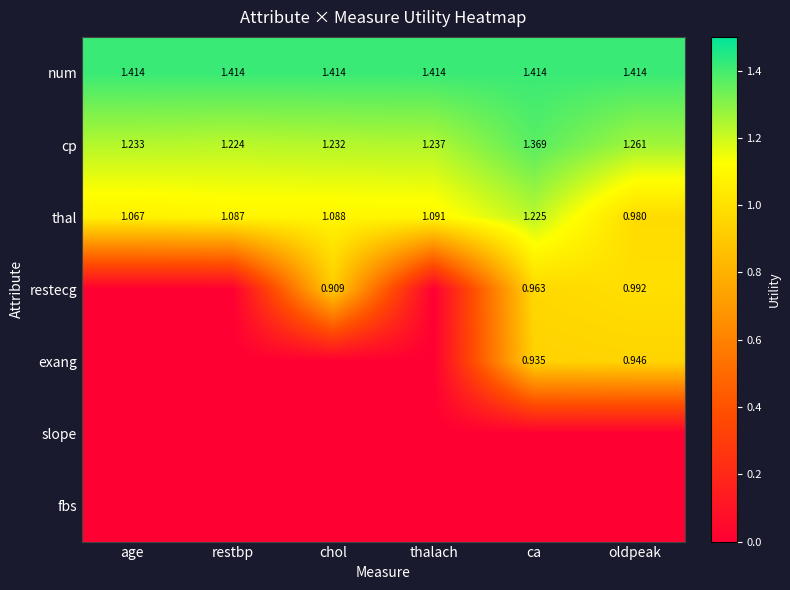

At which category is the sum across all series the highest?

ca